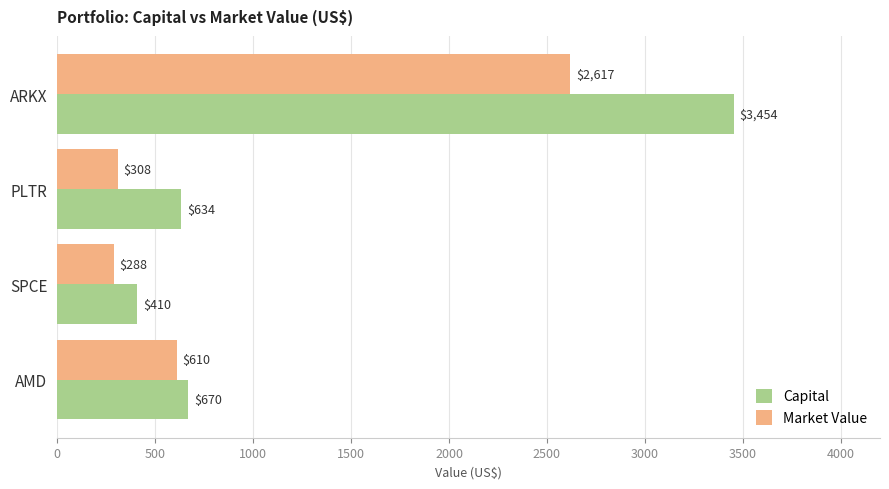

Rank the series by their maximum value, from highest to lowest.

Capital, Market Value